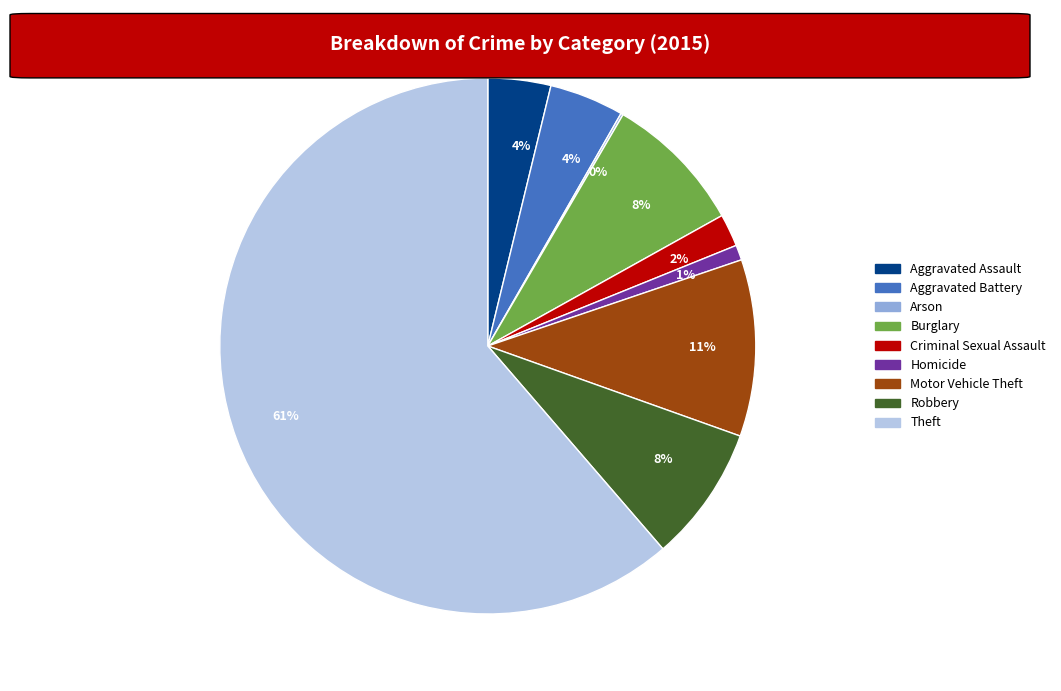

To the nearest percent, what is the average slice percentage?

11%